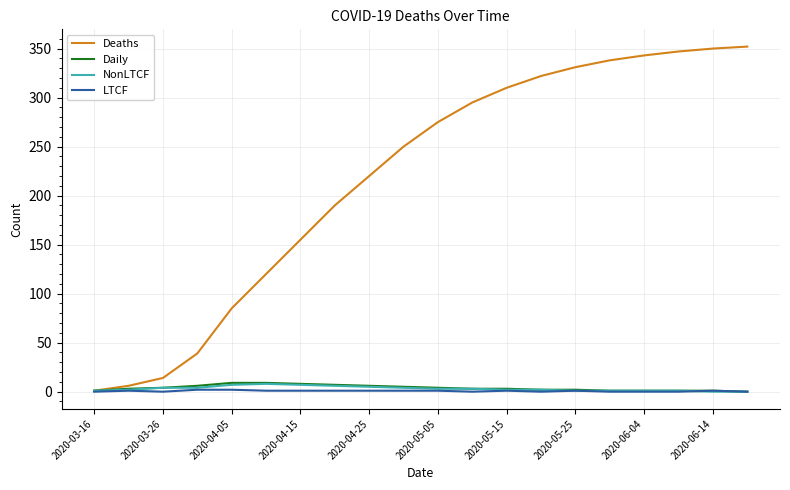

Which series has the widest spread of values?

Deaths